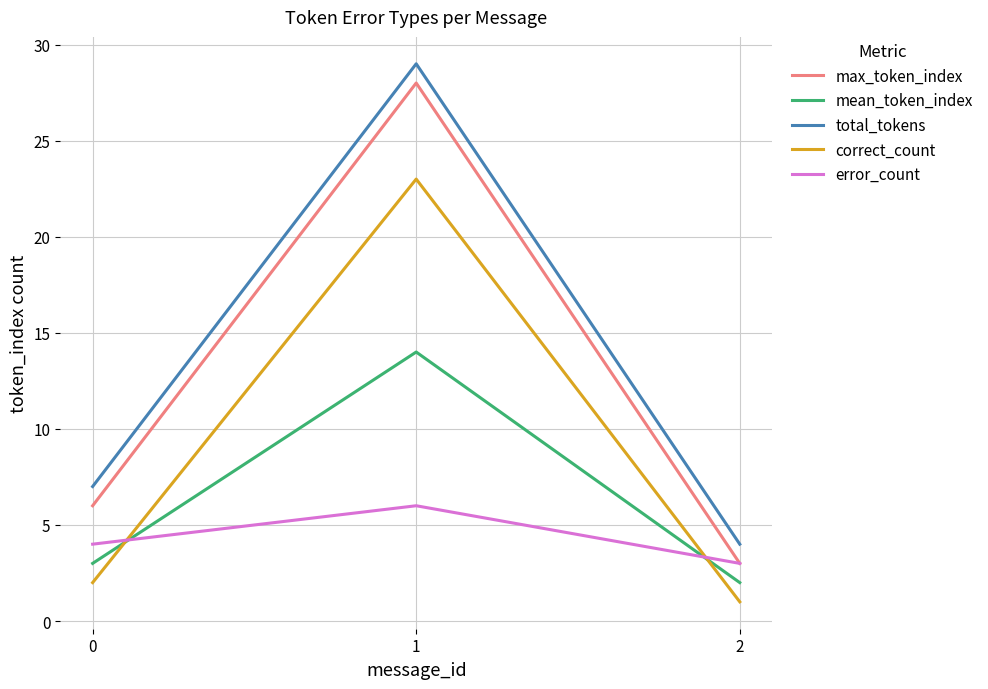

Rank the categories by error_count value from lowest to highest.

2, 0, 1